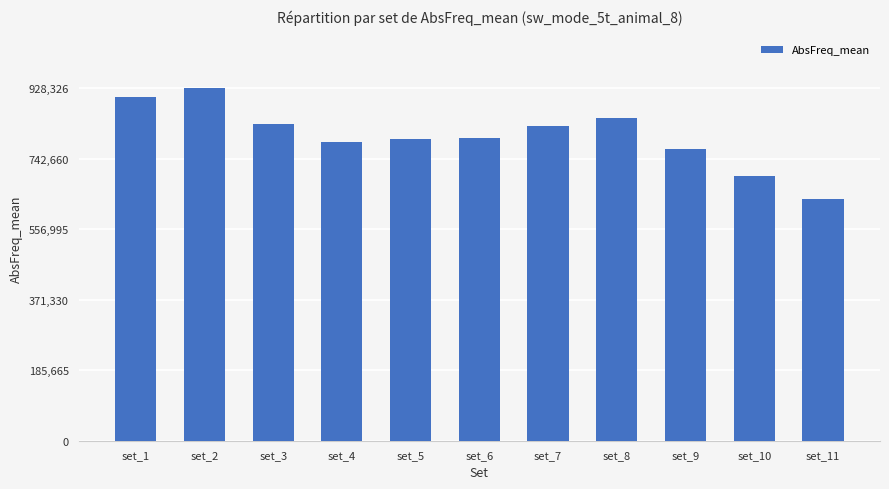

What value does the data have at set_4?

786862